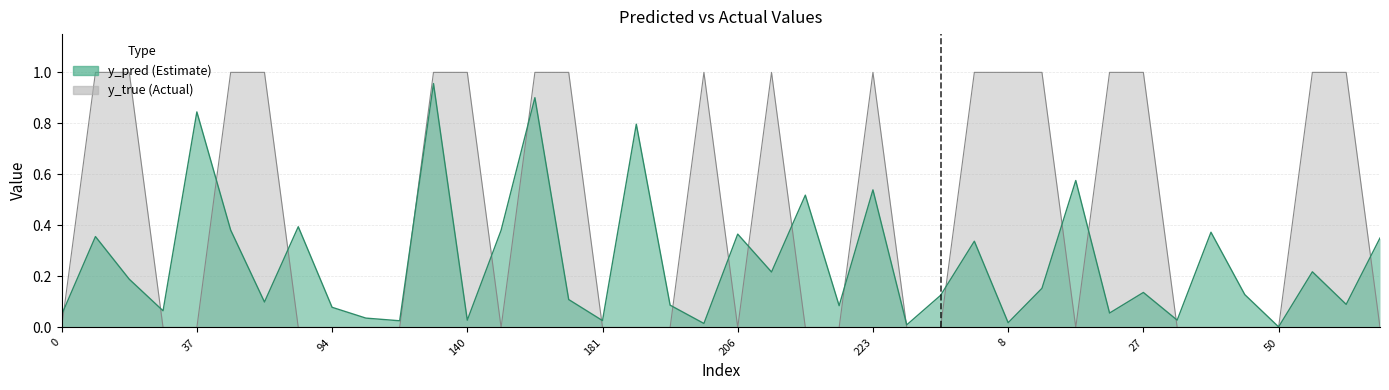

Rank the categories by y_true value from highest to lowest.

10, 13, 56, 71, 131, 140, 171, 174, 201, 208, 223, 269, 8, 11, 23, 27, 57, 66, 0, 33, 37, 83, 94, 107, 114, 166, 181, 198, 199, 206, 215, 219, 247, 262, 12, 28, 42, 48, 50, 67